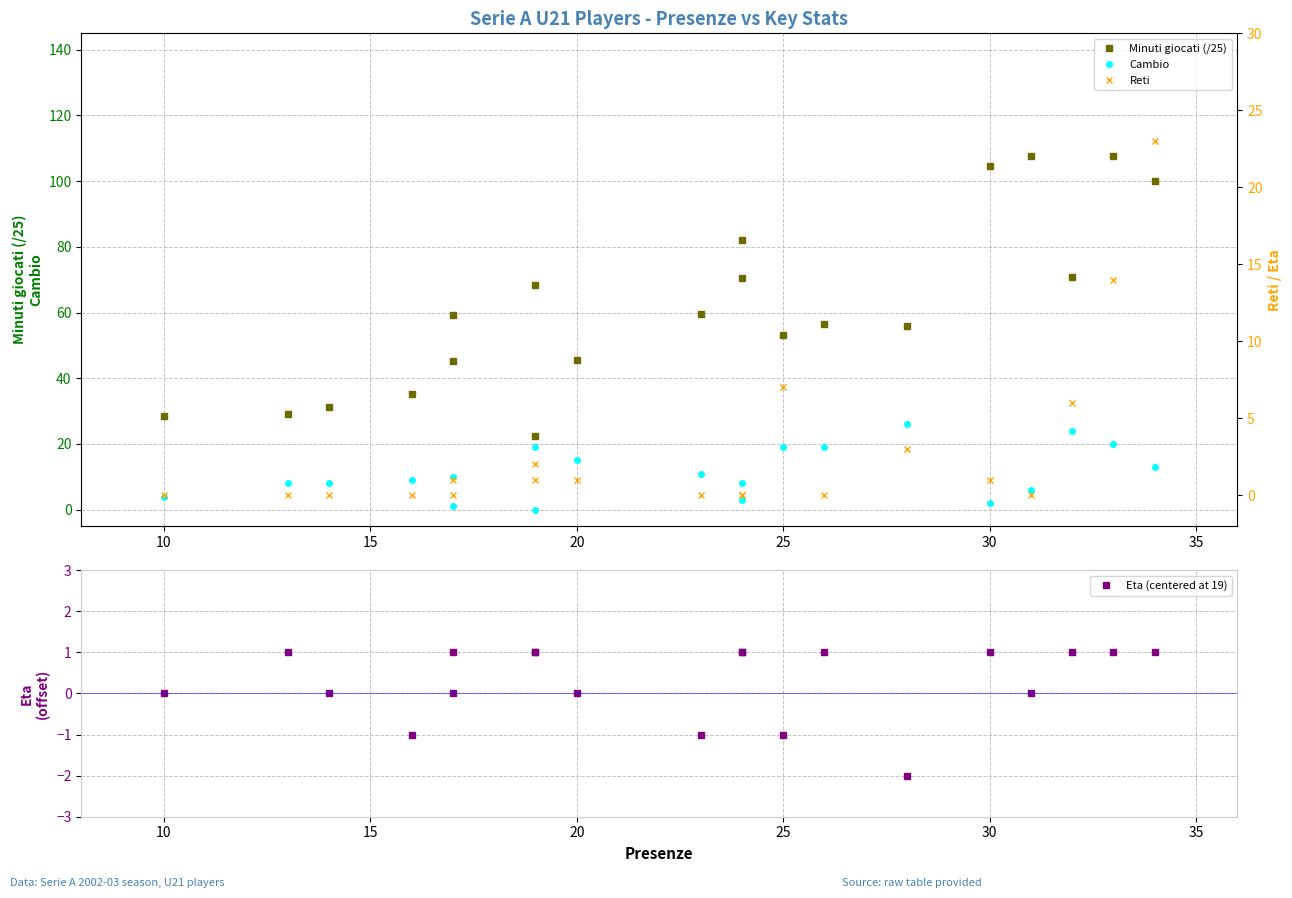

Which series has the largest range (max minus min)?

Minuti giocati (/25)